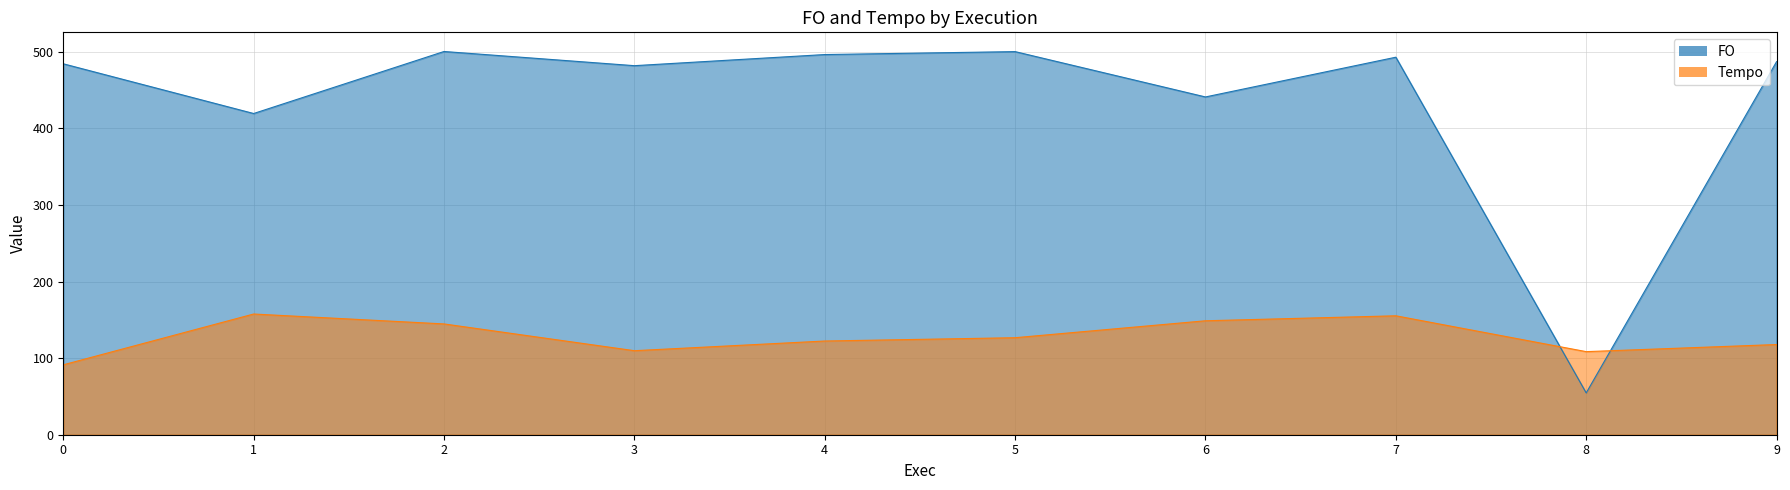

What is the average value of the FO series?

436.0